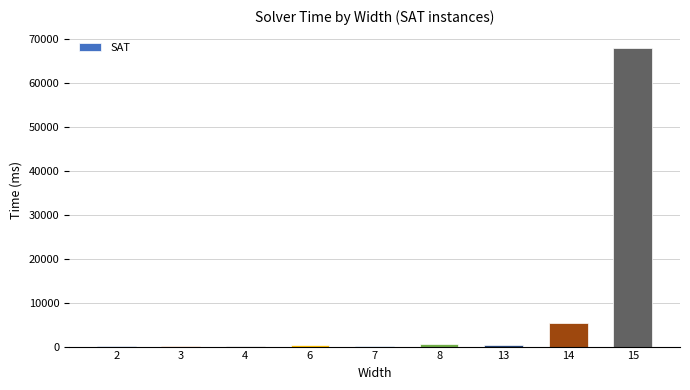

What is the maximum value shown in the chart?

68097